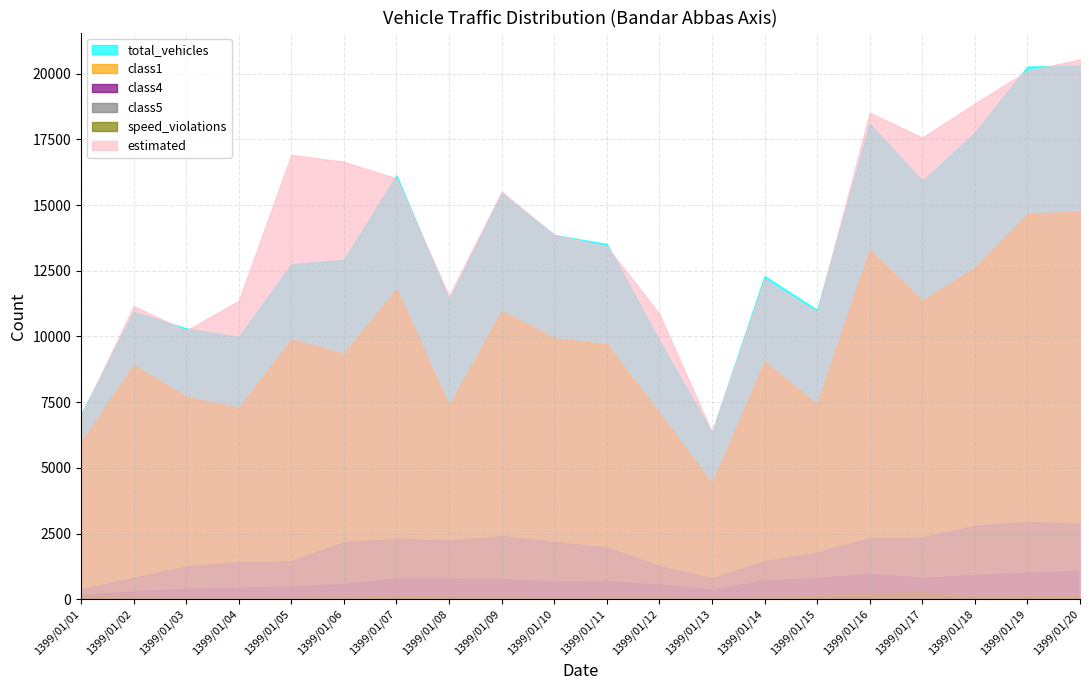

True or false: class1 and speed_violations cross at least once.

False